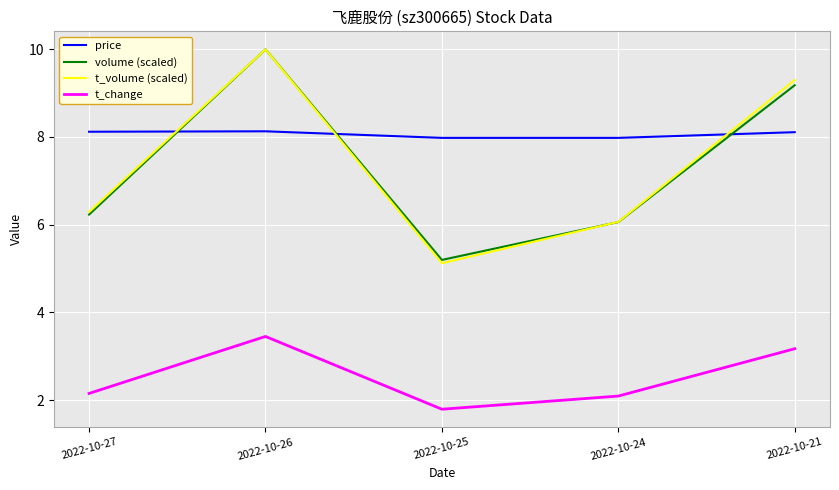

At which category is the sum across all series the highest?

2022-10-26